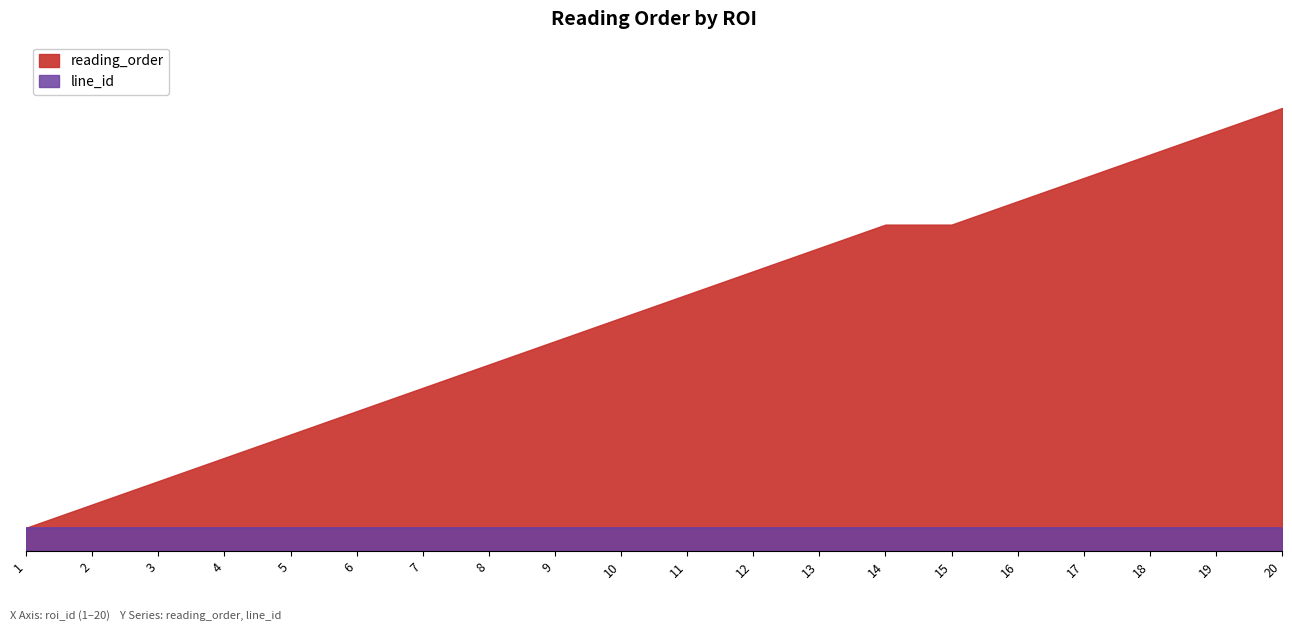

Which category has the lowest value across all series?

1